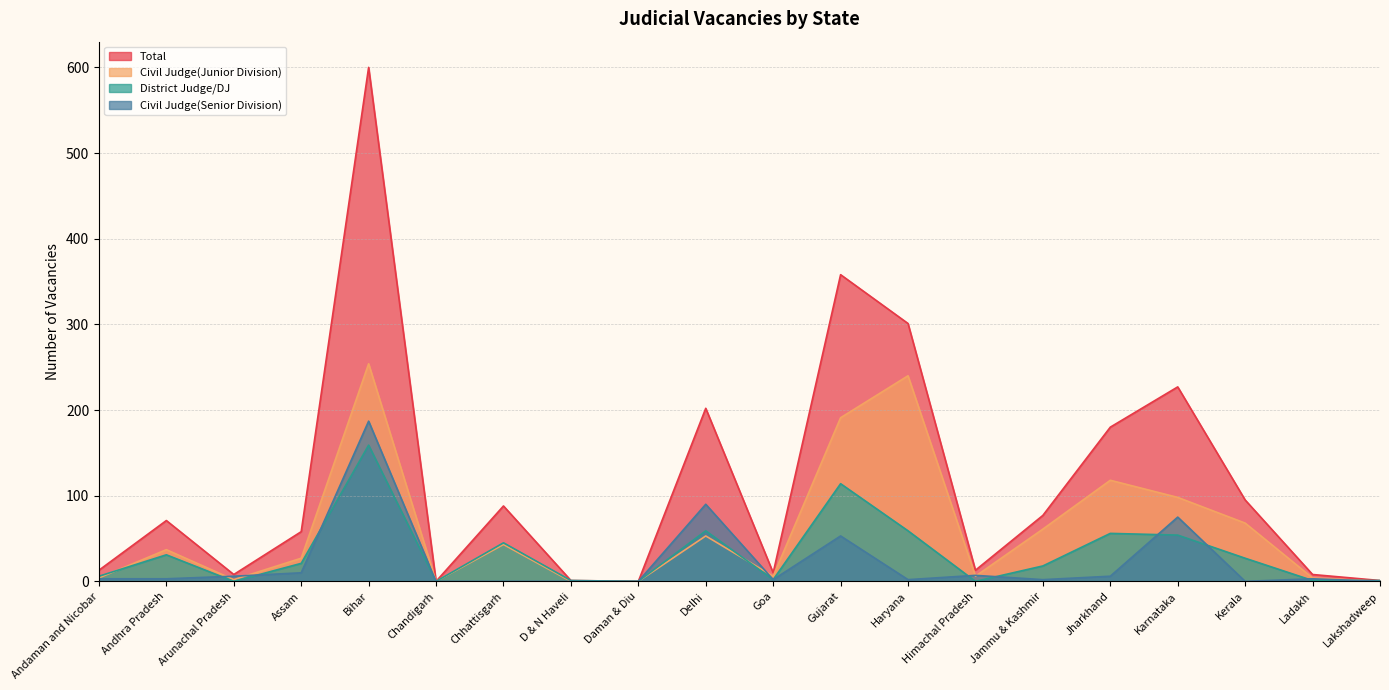

How many distinct data groups are displayed?

4